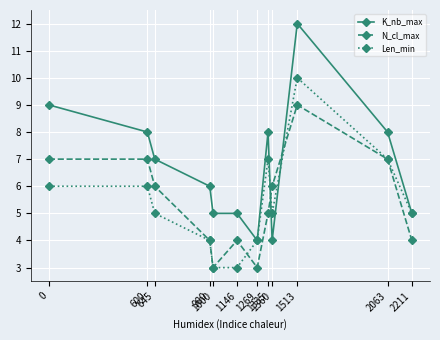

The value of Len_min at 0 is 1. True or false?

False